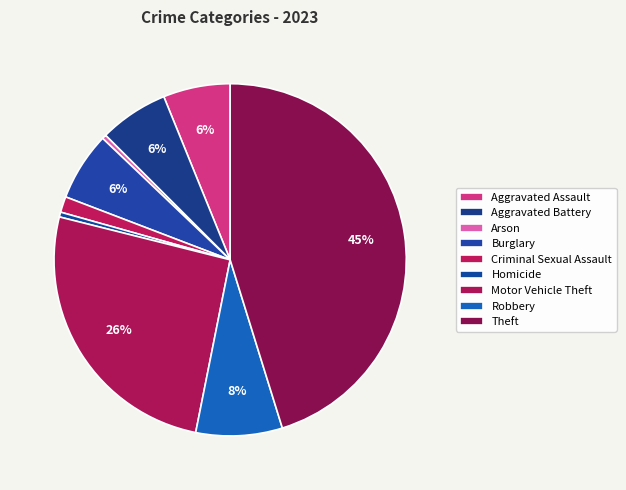

Which slice is the largest?

Theft